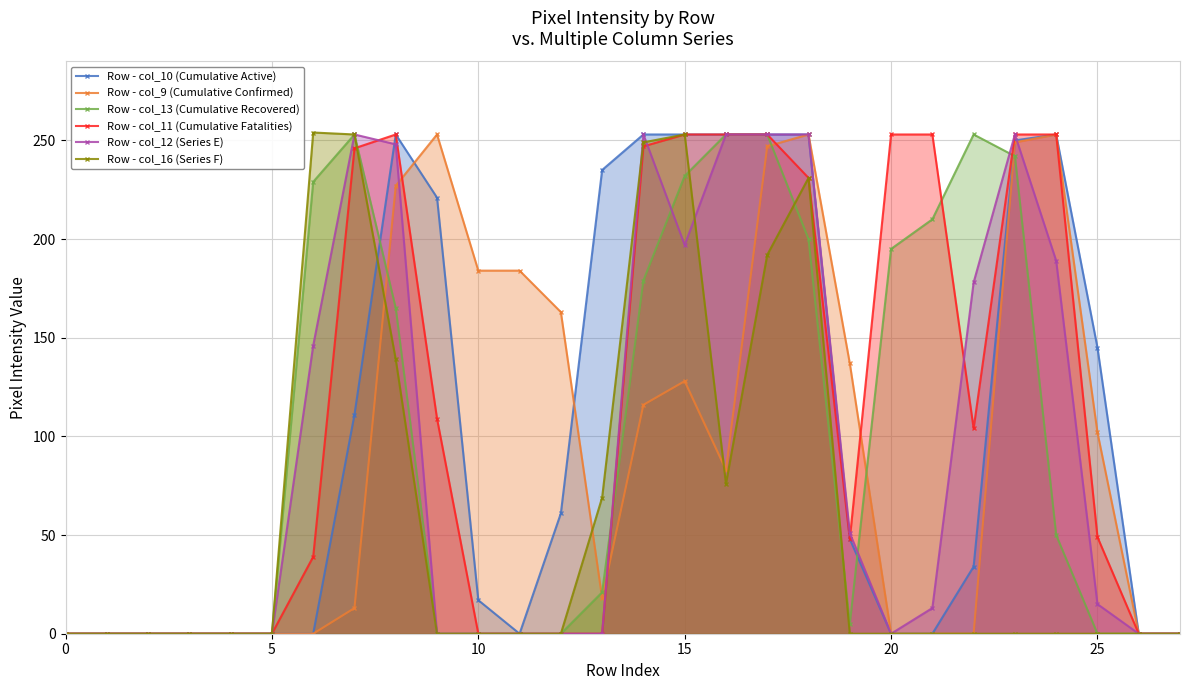

What is the sum of all Row - col_9 (Cumulative Confirmed) values?

2610